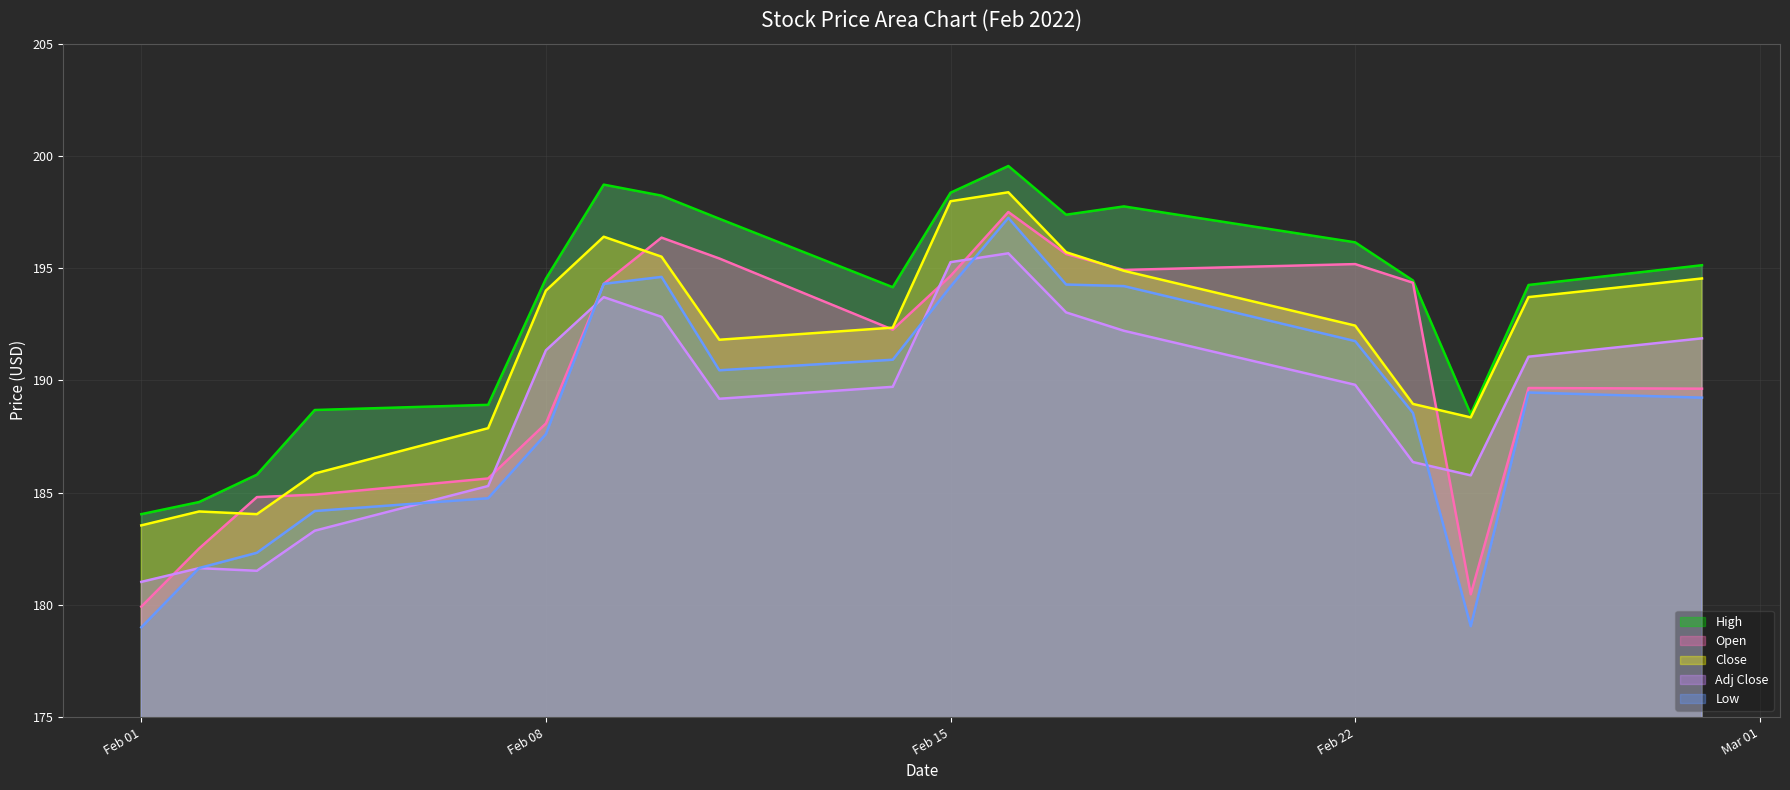

Where does the High series first go above 194?

Feb 08